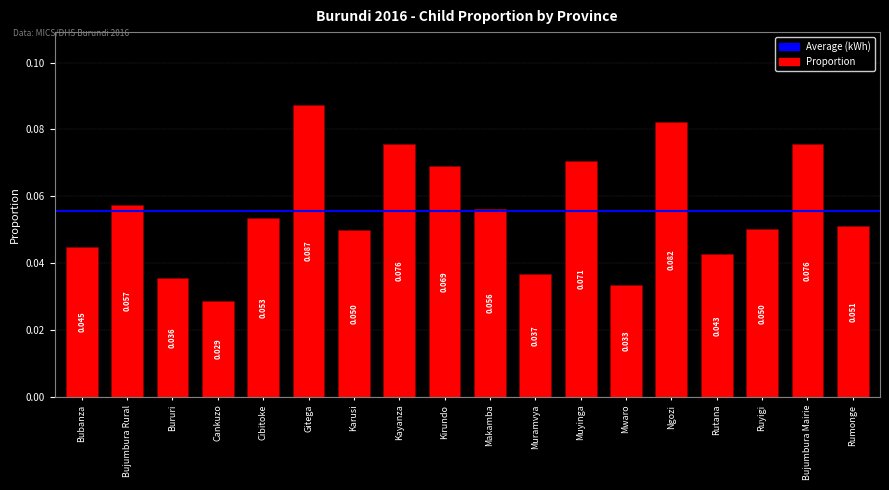

How many series are shown in this chart?

1